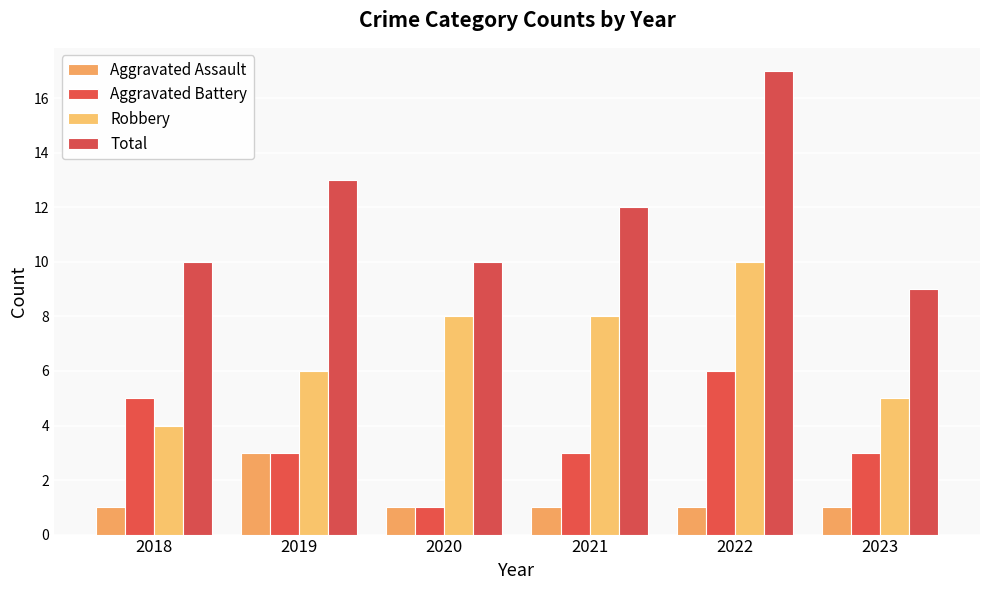

What is the average value of the Aggravated Assault series?

1